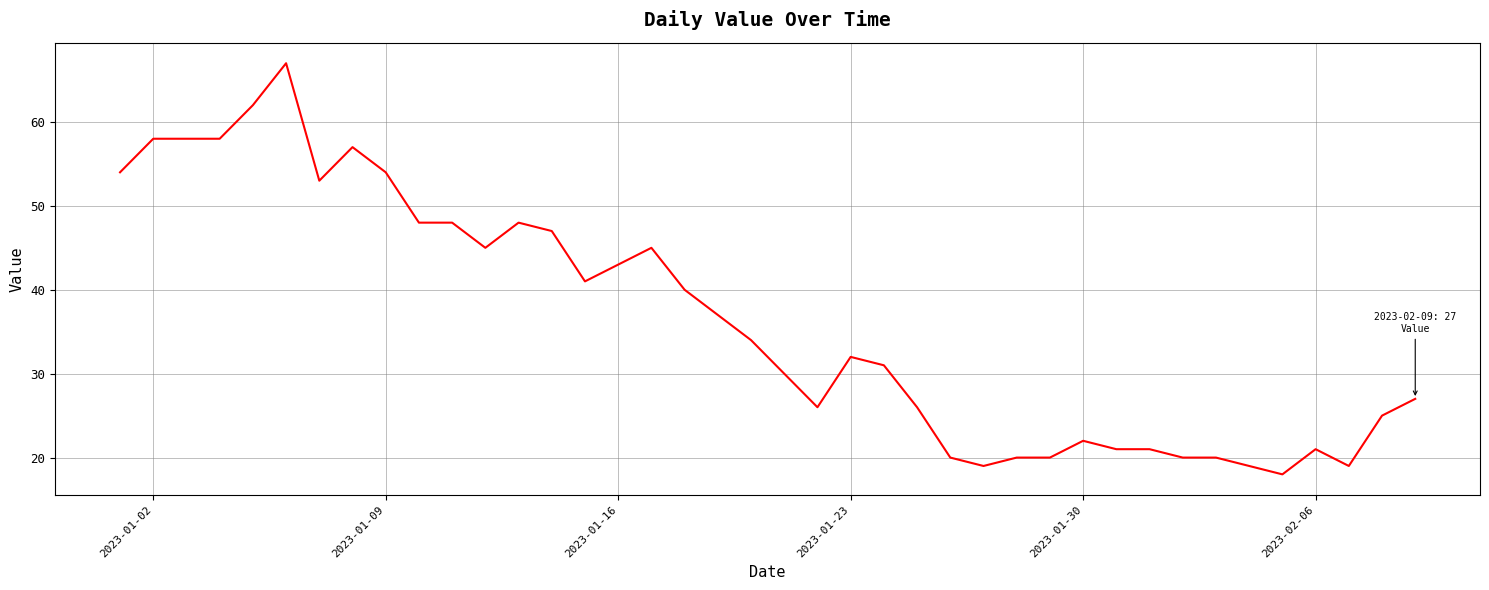

What is the greatest value displayed?

67